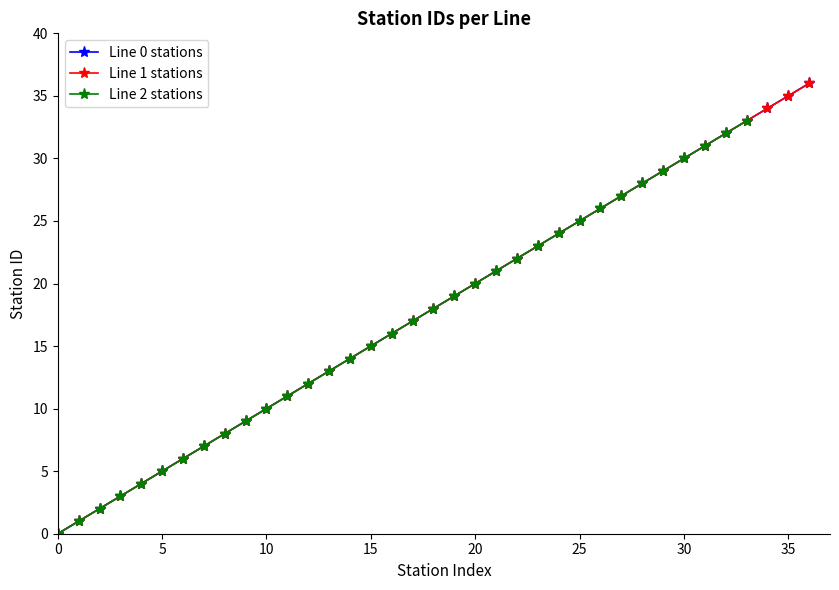

What is the value of the Line 0 stations point at the 29th from the left?

28